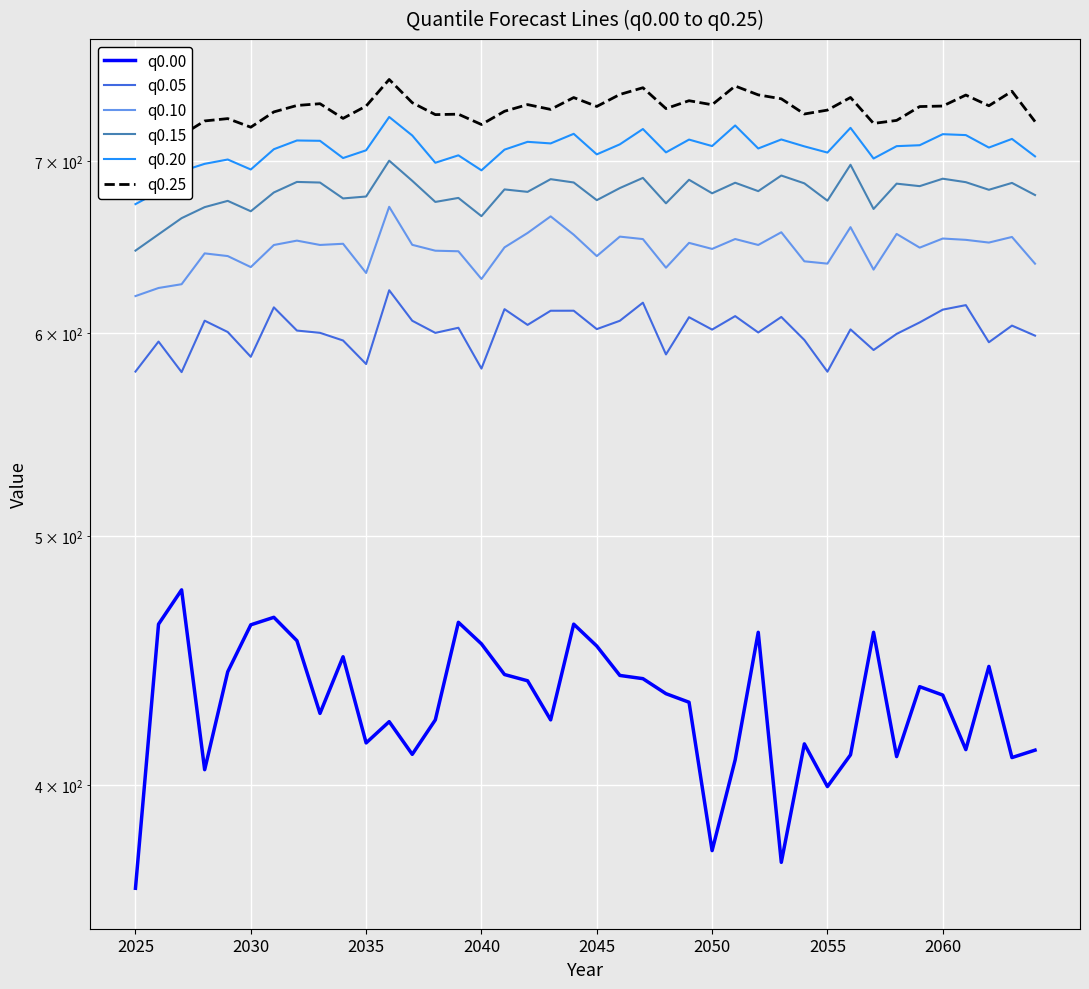

What value does the q0.15 series have at 22?

689.6